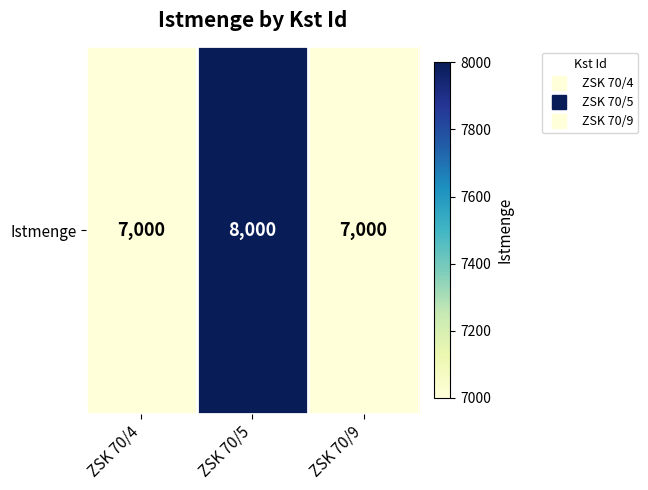

What is the difference between the values at ZSK 70/5 and ZSK 70/4?

1000